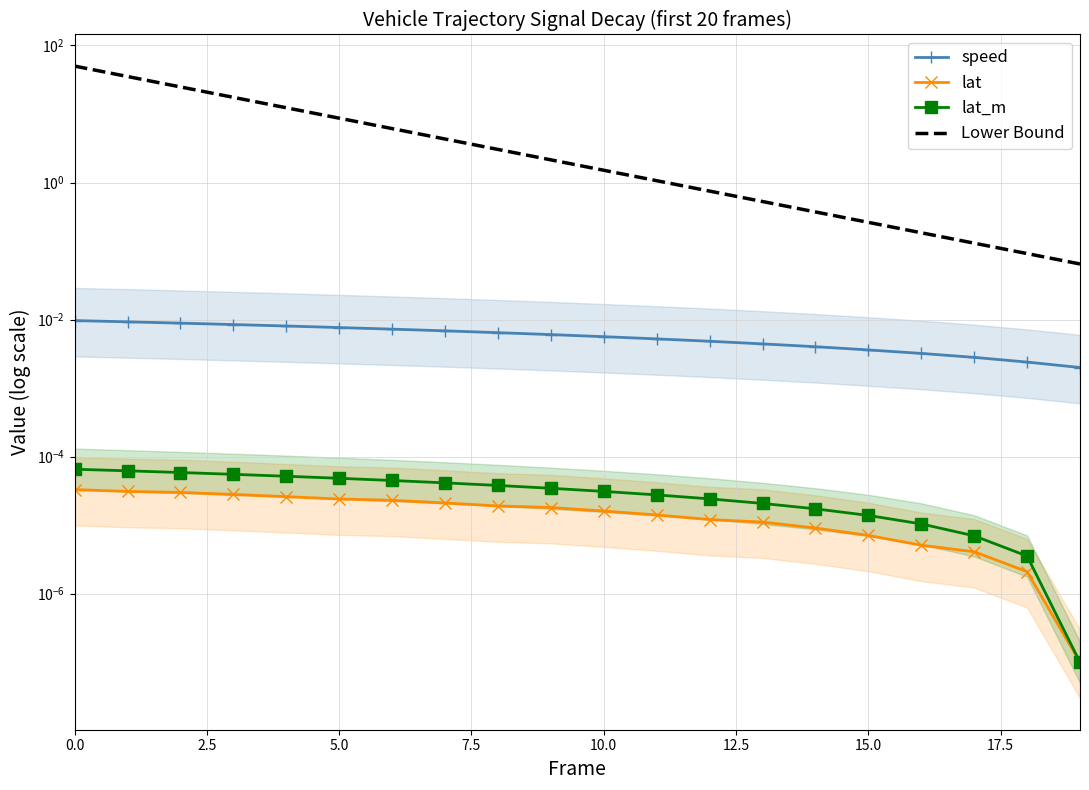

What is the value of the Lower Bound point at the 5th from the left?

12.3